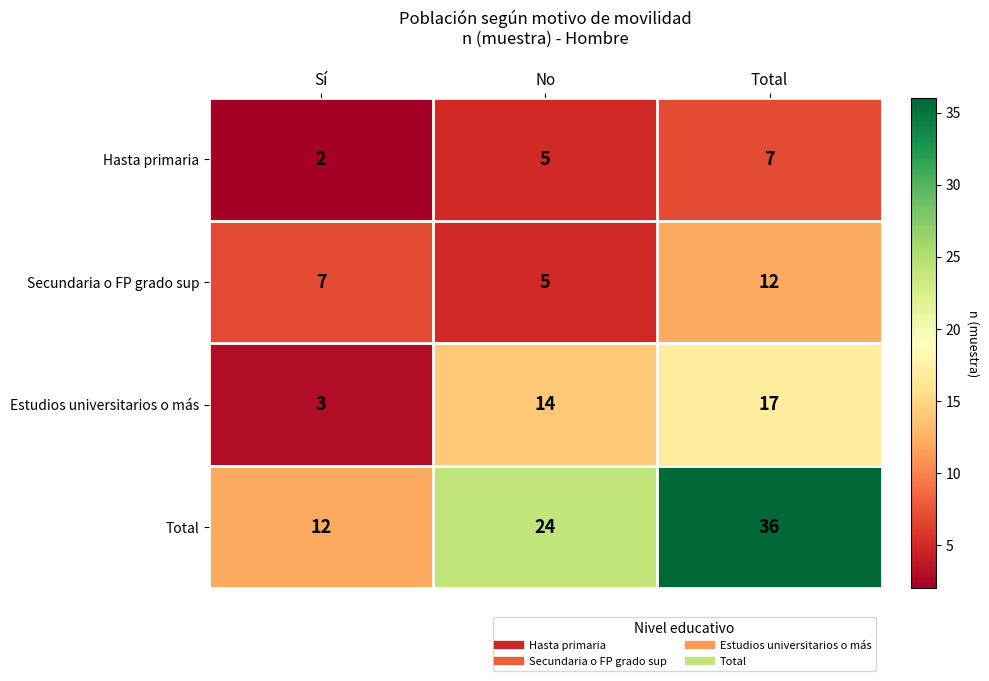

What is the sum of the Secundaria o FP grado sup values at No and Sí?

12